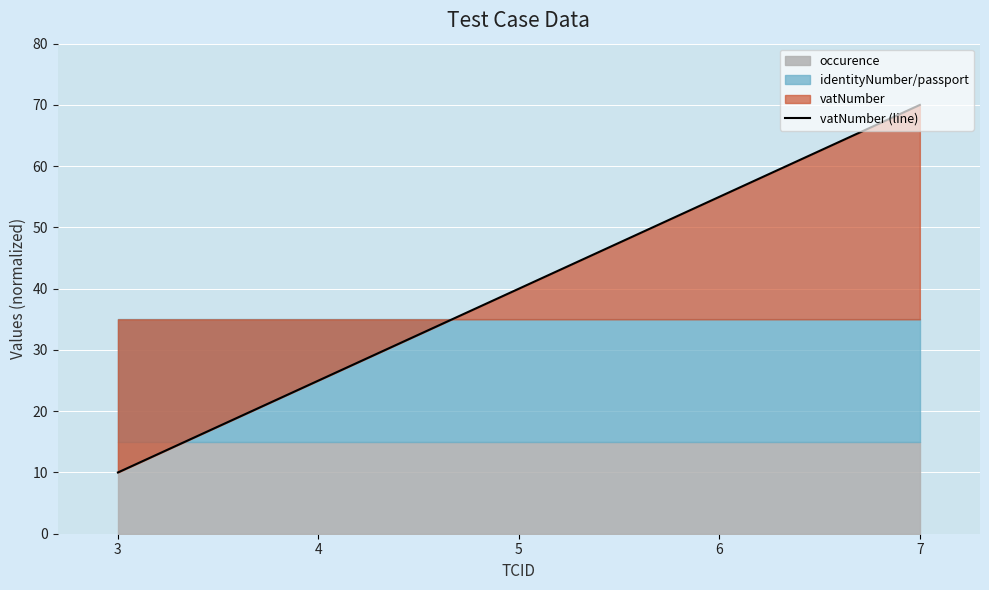

List the labels in order of value, largest first.

7, 6, 5, 4, 3